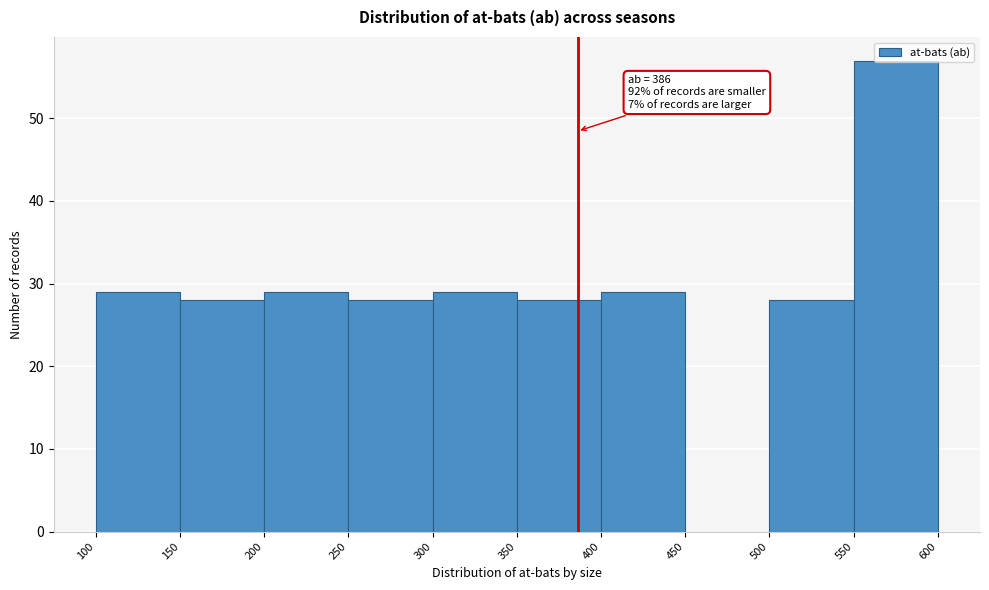

Which range on the x-axis has the tallest bar?

550 to 600